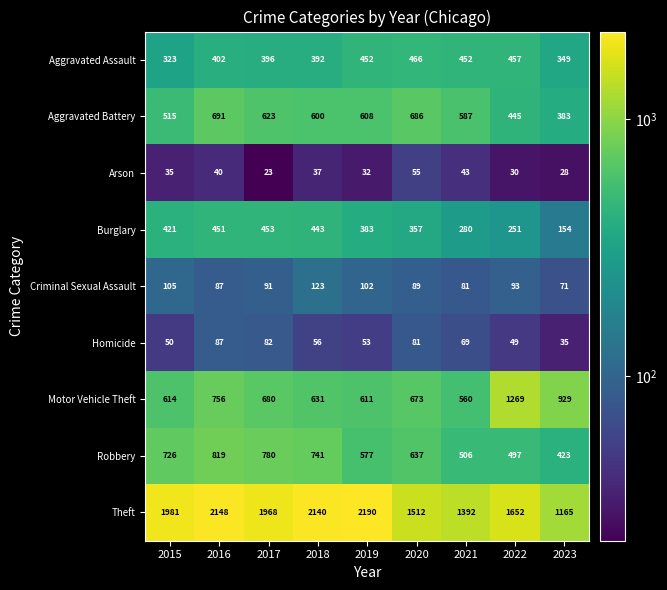

What is the smallest value displayed?

23